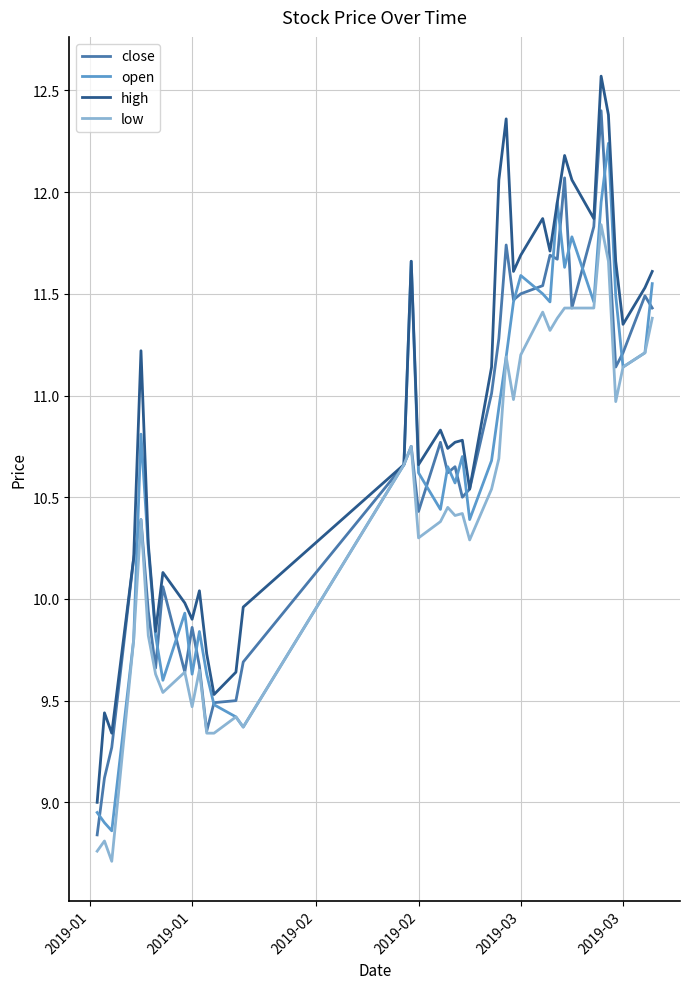

Does the chart display data point markers on the line(s)?

No